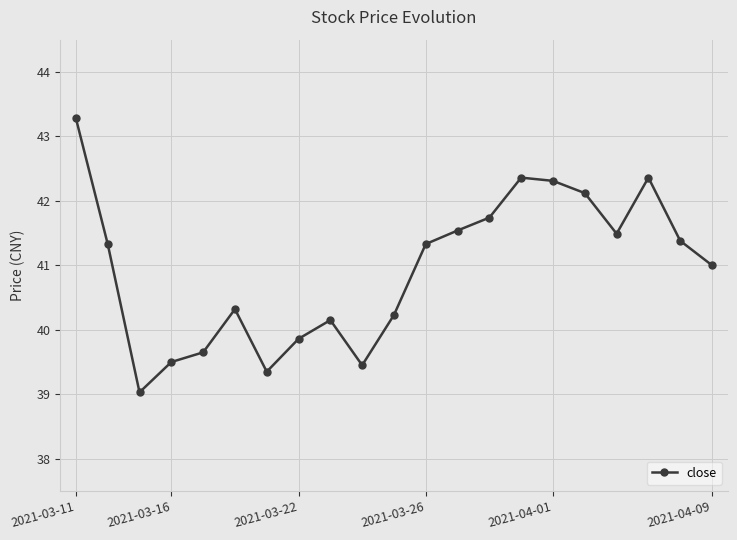

True or false: there are more than 0 points higher than both neighbors.

True